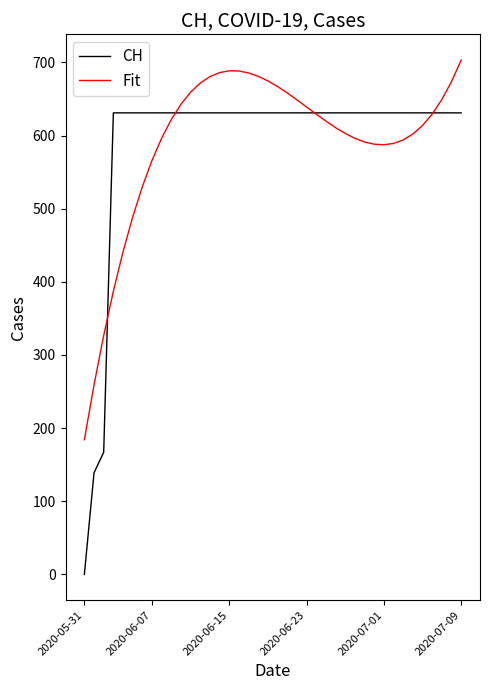

Which series has the largest range (max minus min)?

CH